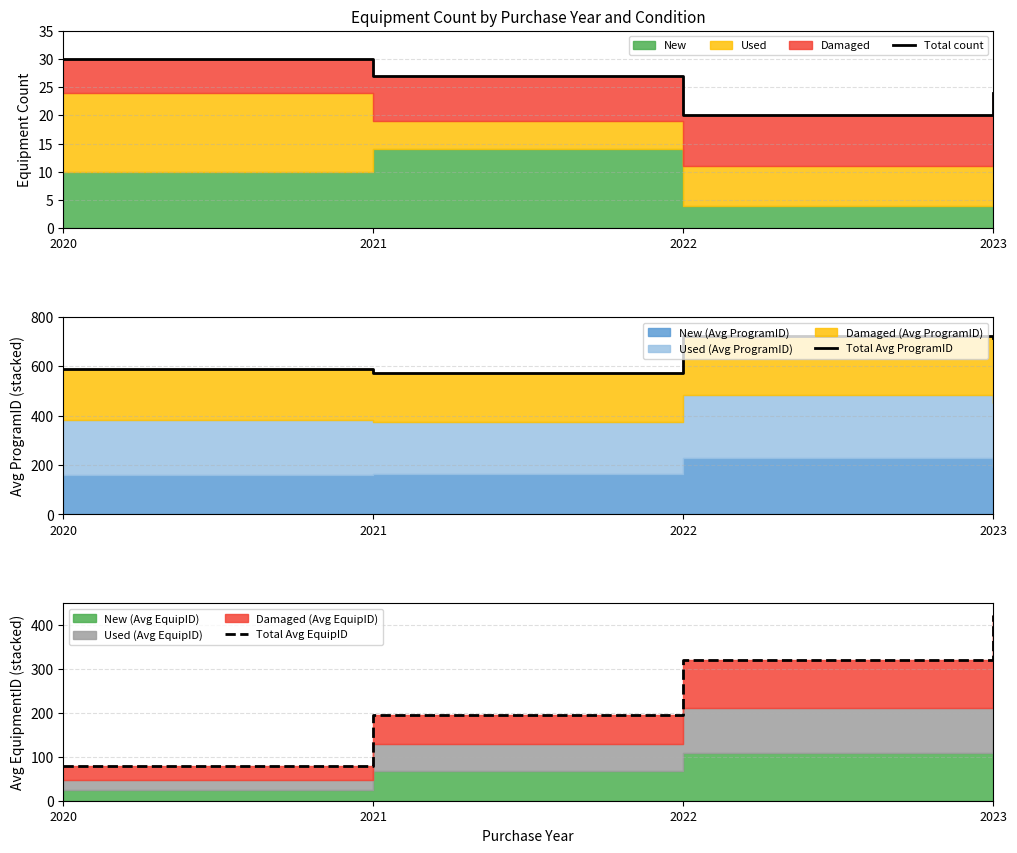

How many data points in Total Avg EquipID are less than 321?

2